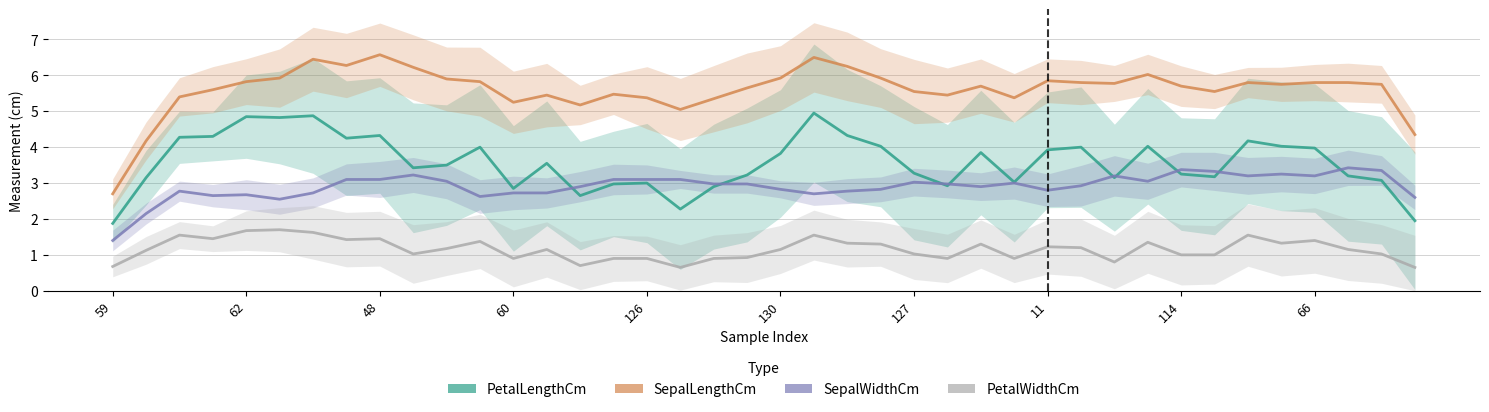

What is the smallest value displayed?

0.7